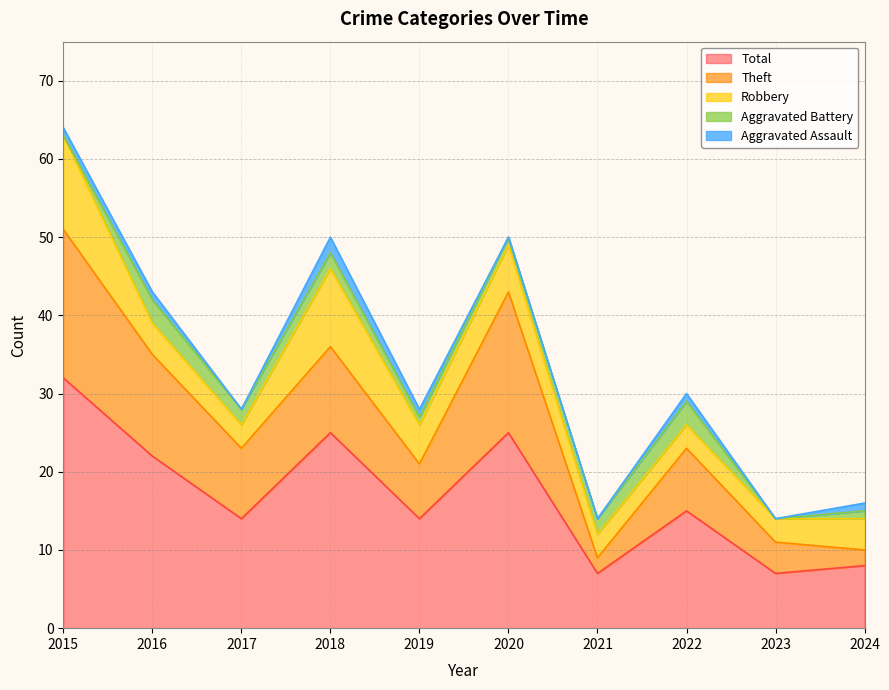

What is the difference between the highest and lowest values at 2019?

13